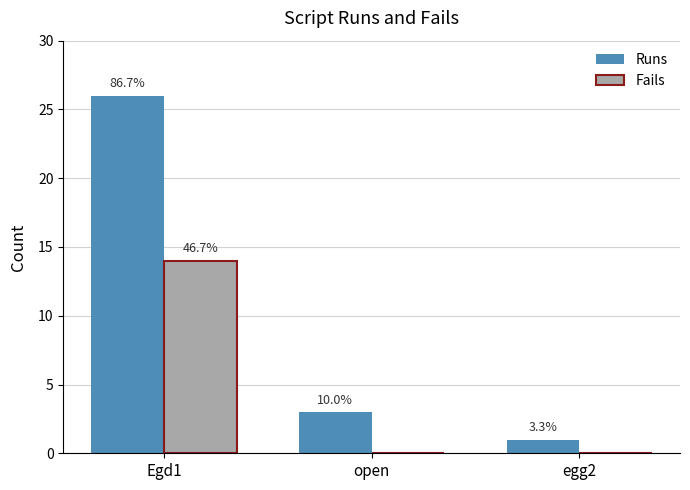

True or false: Runs has a value of 4 at open.

False